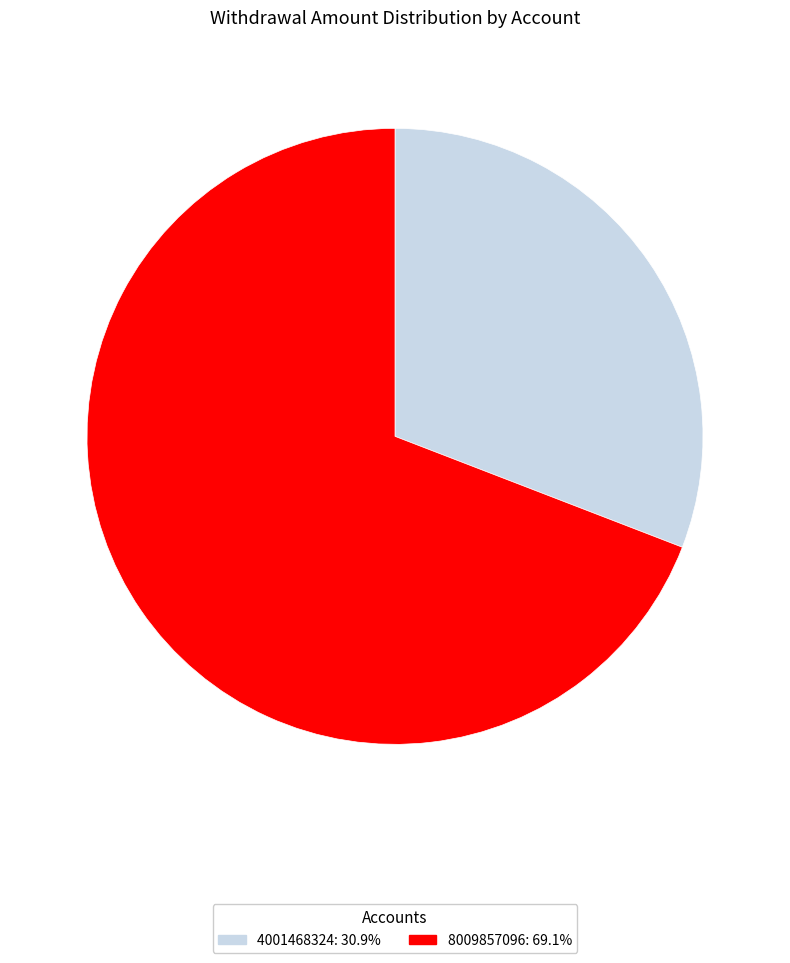

Is there a majority slice in this chart?

Yes